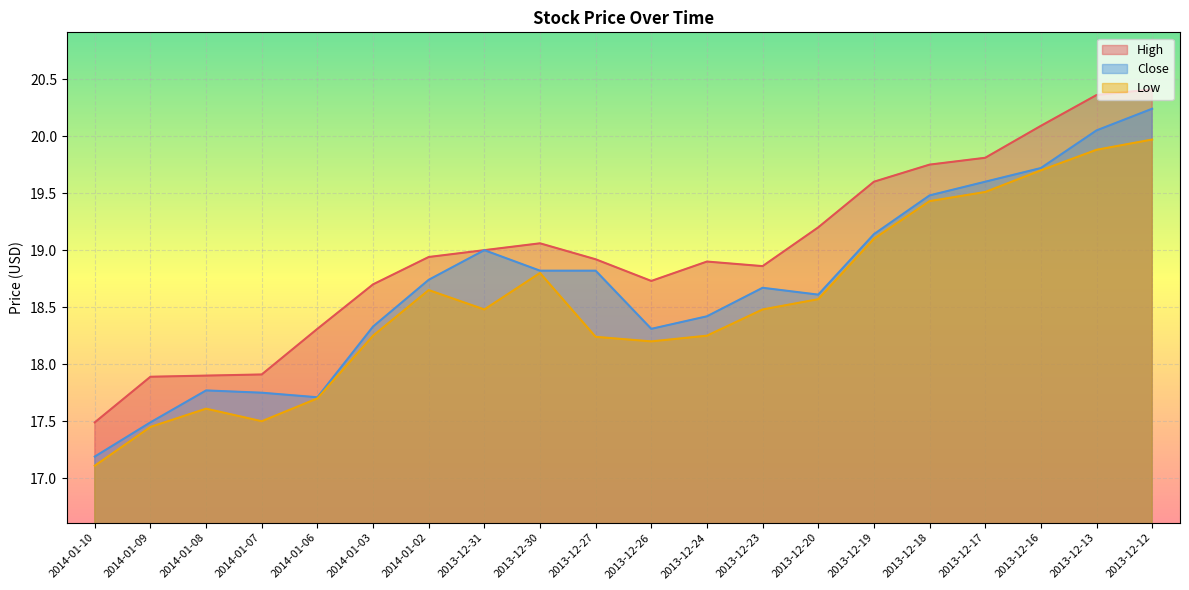

Reading left to right, list all the values displayed in this chart.

High: 17.5	17.9	17.9	17.9	18.3	18.7	18.9	19.0	19.1	18.9	18.7	18.9	18.9	19.2	19.6	19.8	19.8	20.1	20.4	20.4
Close: 17.2	17.5	17.8	17.8	17.7	18.3	18.7	19.0	18.8	18.8	18.3	18.4	18.7	18.6	19.1	19.5	19.6	19.7	20.1	20.2
Low: 17.1	17.4	17.6	17.5	17.7	18.2	18.6	18.5	18.8	18.2	18.2	18.2	18.5	18.6	19.1	19.4	19.5	19.7	19.9	20.0